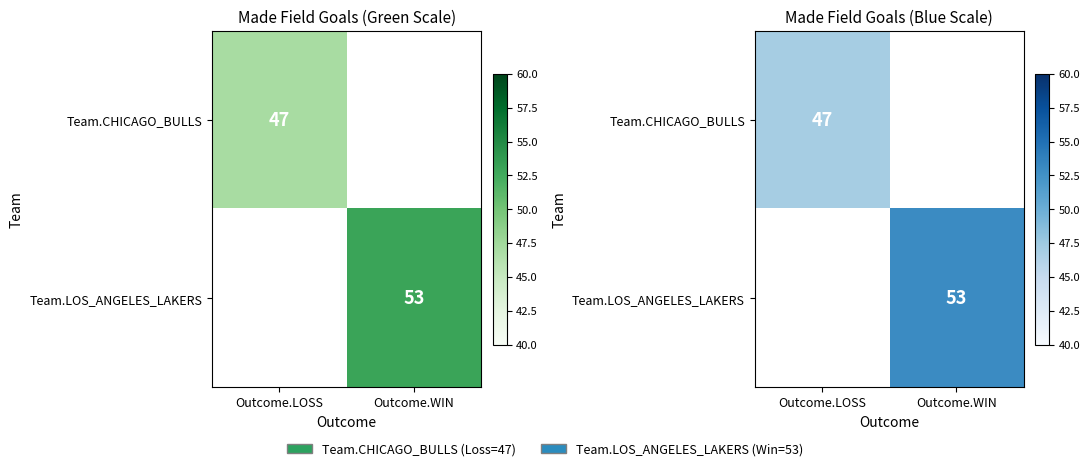

Is it true that Team.CHICAGO_BULLS equals 65.1 at Outcome.LOSS?

False